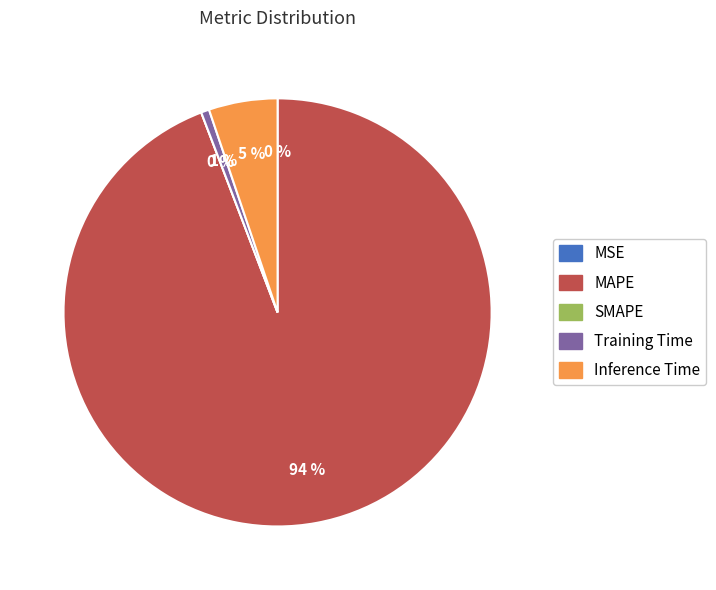

How many segments does this pie chart have?

5